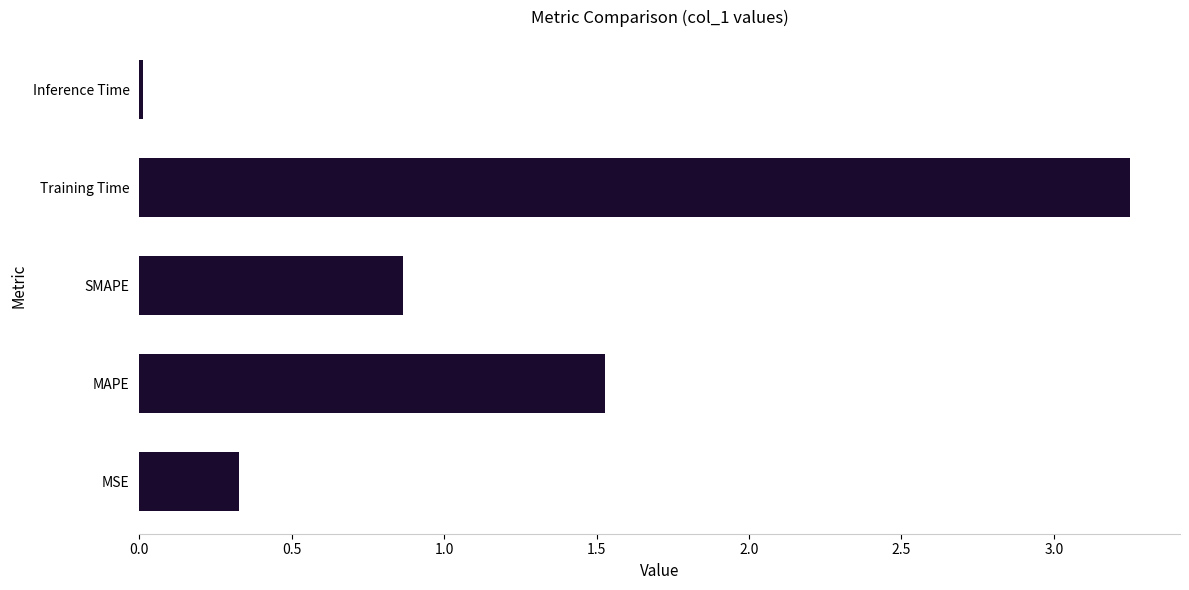

Are the bars grouped side by side (vs. stacked)?

No